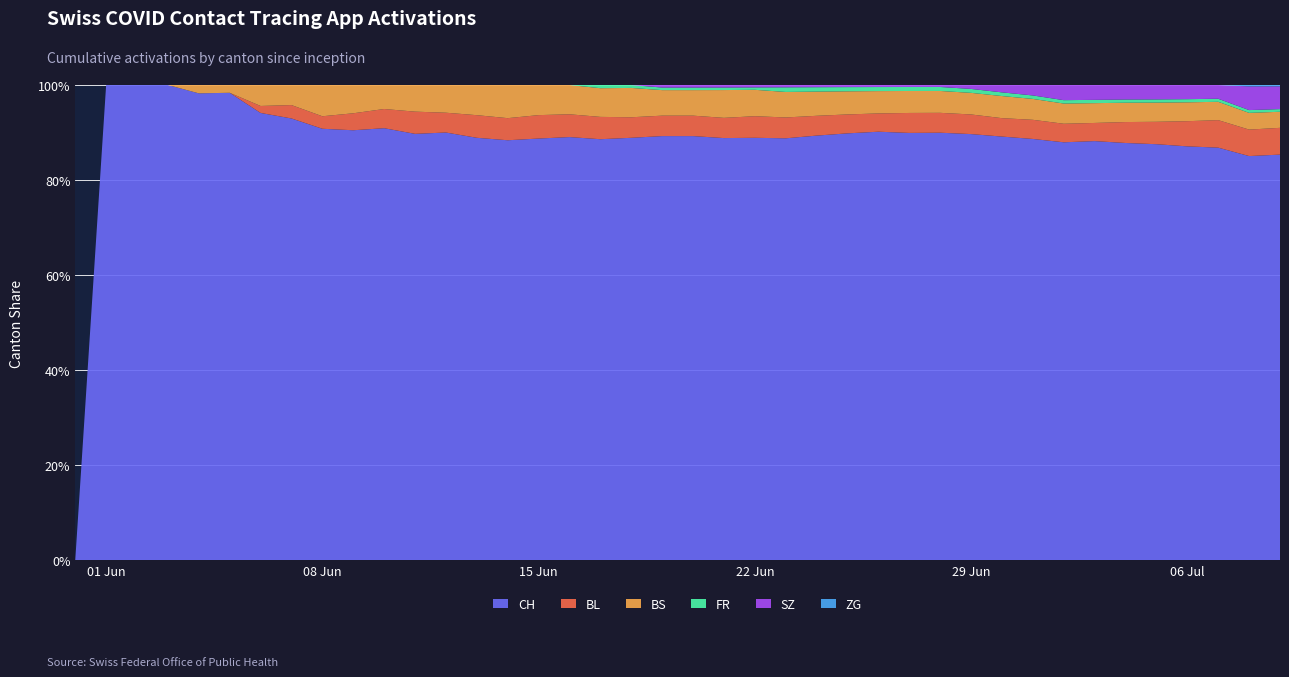

Reading right to left, what are all the values shown in this chart?

CH: 39=303	38=290	37=270	36=263	35=260	34=259	33=254	32=248	31=242	30=230	29=217	28=215	27=214	26=211	25=203	24=193	23=182	22=176	21=167	20=166	19=166	18=144	17=132	16=130	15=126	14=114	13=112	12=108	11=96	10=90	9=76	8=69	7=66	6=64	5=60	4=56	3=46	2=28	1=6	0=0
BL: 39=20	38=19	37=18	36=16	35=14	34=13	33=11	32=11	31=11	30=10	29=10	28=10	27=10	26=9	25=9	24=9	23=9	22=9	21=8	20=8	19=8	18=7	17=7	16=7	15=7	14=6	13=6	12=5	11=5	10=4	9=3	8=2	7=2	6=1	5=0	4=0	3=0	2=0	1=0	0=0
BS: 39=12	38=12	37=12	36=12	35=12	34=12	33=12	32=12	31=12	30=12	29=11	28=11	27=11	26=11	25=11	24=11	23=11	22=11	21=11	20=10	19=10	18=10	17=9	16=9	15=9	14=9	13=8	12=7	11=6	10=5	9=5	8=5	7=3	6=3	5=1	4=1	3=0	2=0	1=0	0=0
FR: 39=2	38=2	37=2	36=2	35=2	34=2	33=2	32=2	31=2	30=2	29=2	28=2	27=2	26=2	25=2	24=2	23=2	22=1	21=1	20=1	19=1	18=1	17=1	16=0	15=0	14=0	13=0	12=0	11=0	10=0	9=0	8=0	7=0	6=0	5=0	4=0	3=0	2=0	1=0	0=0
SZ: 39=17	38=17	37=9	36=9	35=9	34=9	33=9	32=9	31=6	30=4	29=2	28=1	27=1	26=1	25=1	24=1	23=1	22=1	21=1	20=1	19=1	18=0	17=0	16=0	15=0	14=0	13=0	12=0	11=0	10=0	9=0	8=0	7=0	6=0	5=0	4=0	3=0	2=0	1=0	0=0
ZG: 39=1	38=1	37=0	36=0	35=0	34=0	33=0	32=0	31=0	30=0	29=0	28=0	27=0	26=0	25=0	24=0	23=0	22=0	21=0	20=0	19=0	18=0	17=0	16=0	15=0	14=0	13=0	12=0	11=0	10=0	9=0	8=0	7=0	6=0	5=0	4=0	3=0	2=0	1=0	0=0